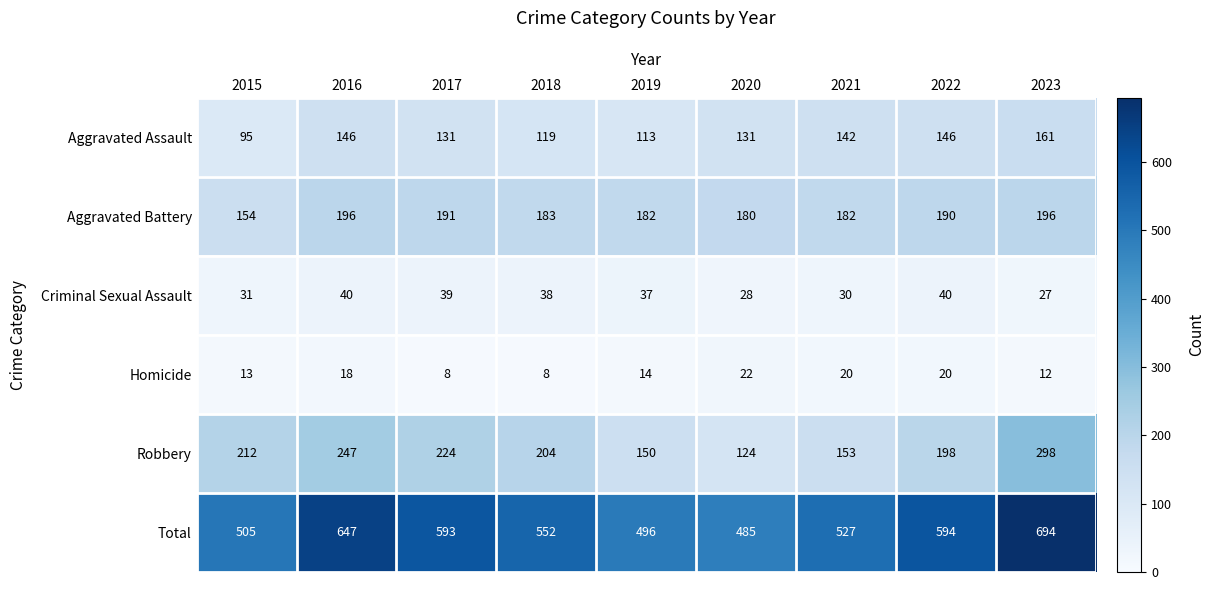

What is the total value across all series at 2023?

1388